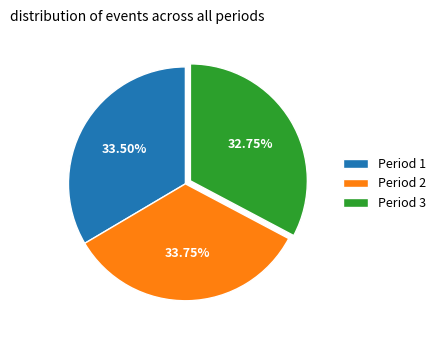

Which has a higher value, Period 3 or Period 2?

Period 2